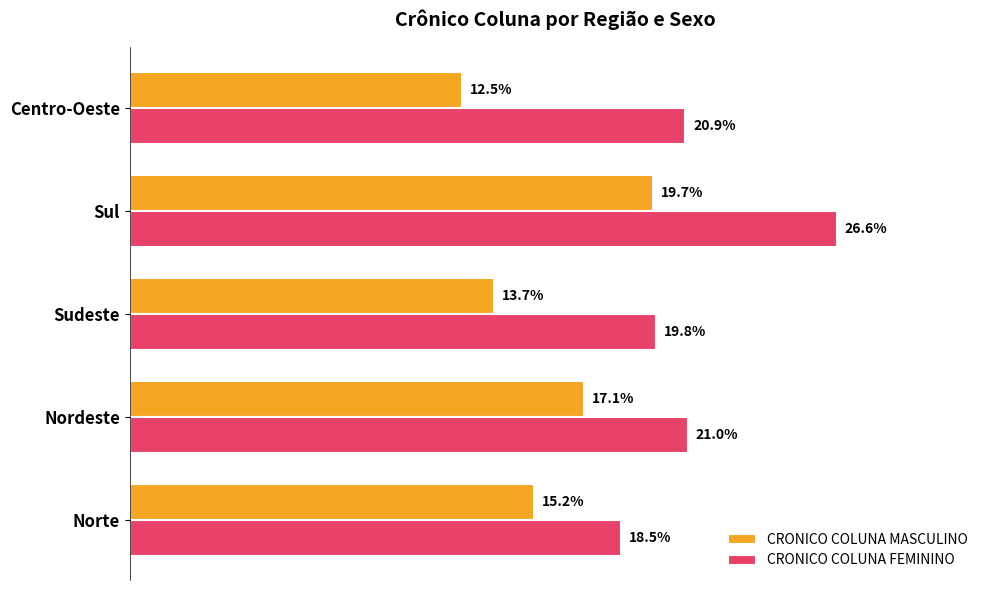

At which category is the sum across all series the highest?

Sul